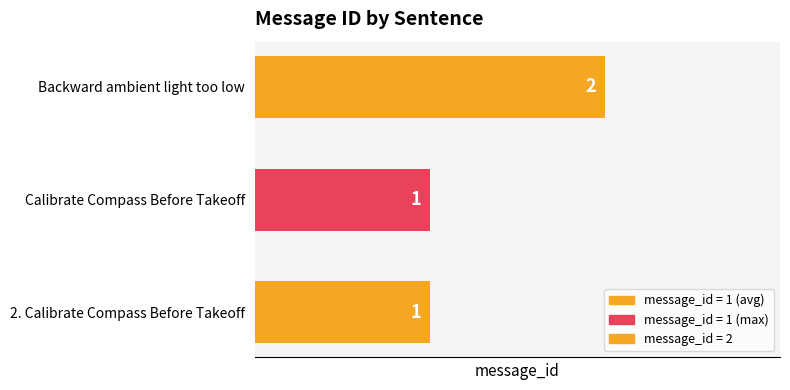

What is the sum of all values?

4